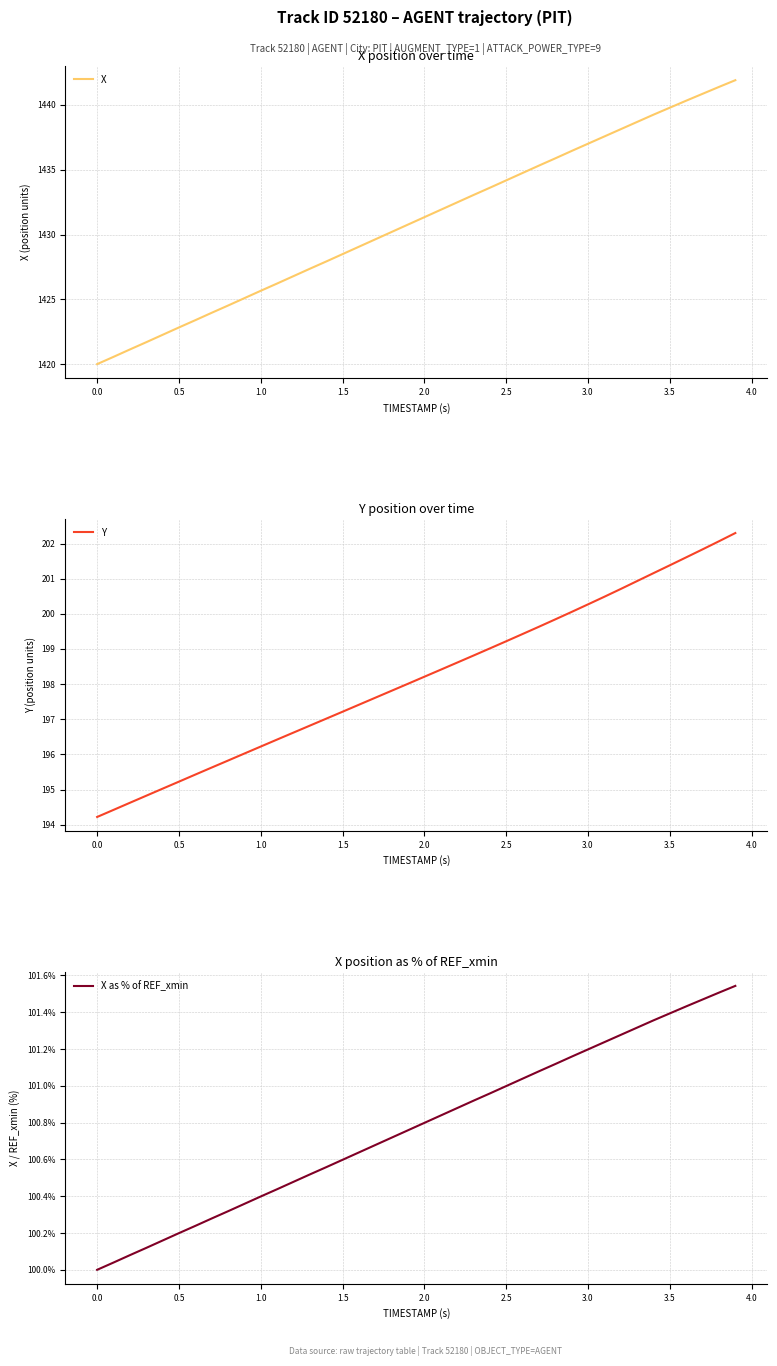

What is the highest value of the Y series?

202.3